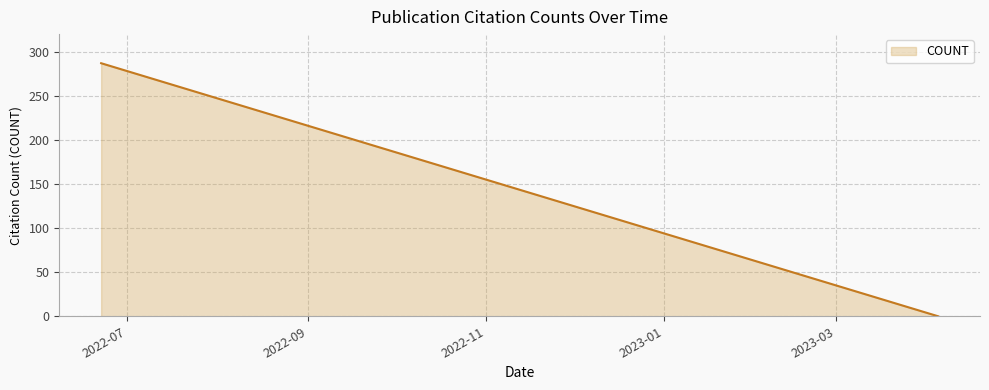

What is the value of the 10th point from the left?

107